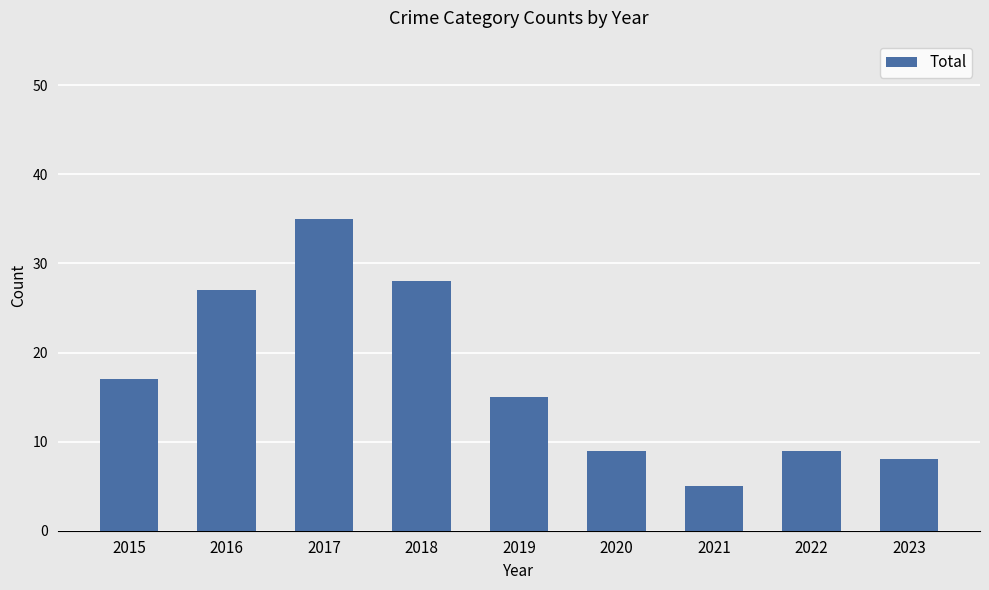

Where does the data first go above 15?

2015